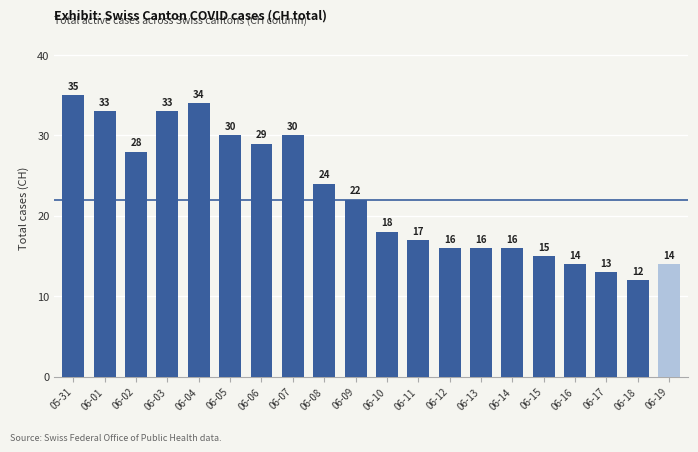

What is the label of the 7th bar from the left?

06-06